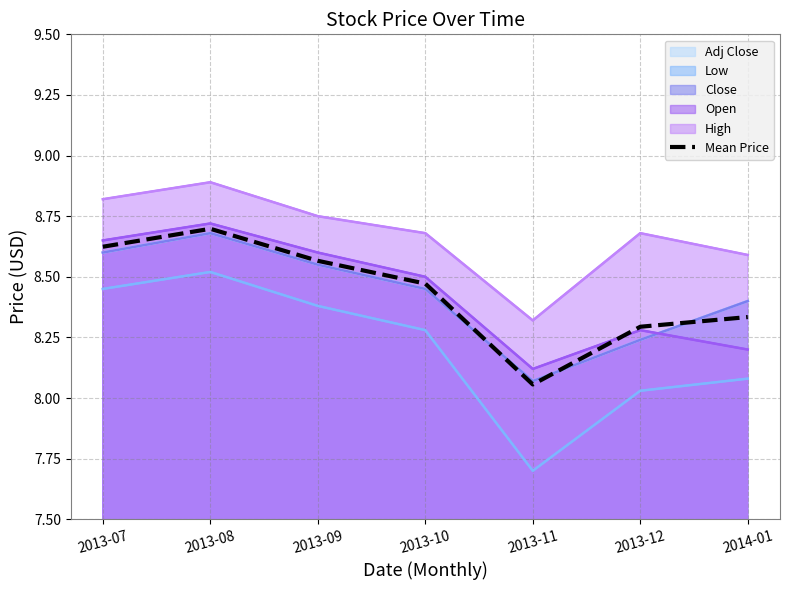

How many lines are shown in the chart?

1